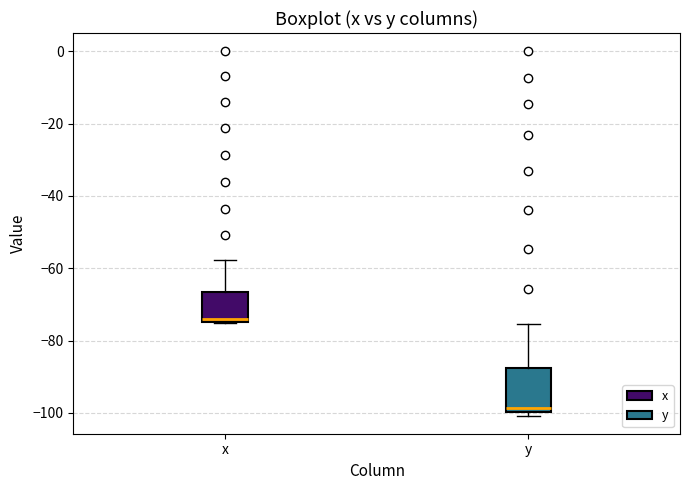

Reading left to right, read every box against the y-axis: the position of its median line, the range the box covers, and the ends of its whiskers. The values are not printed on the chart, so give them approximately, as read against the axis.

x: median -74 (just above the box's lower edge), box -74 to -66, whiskers -76 to -58
y: median -98, box -100 to -88, whiskers -100 (just below the box's lower edge) to -76